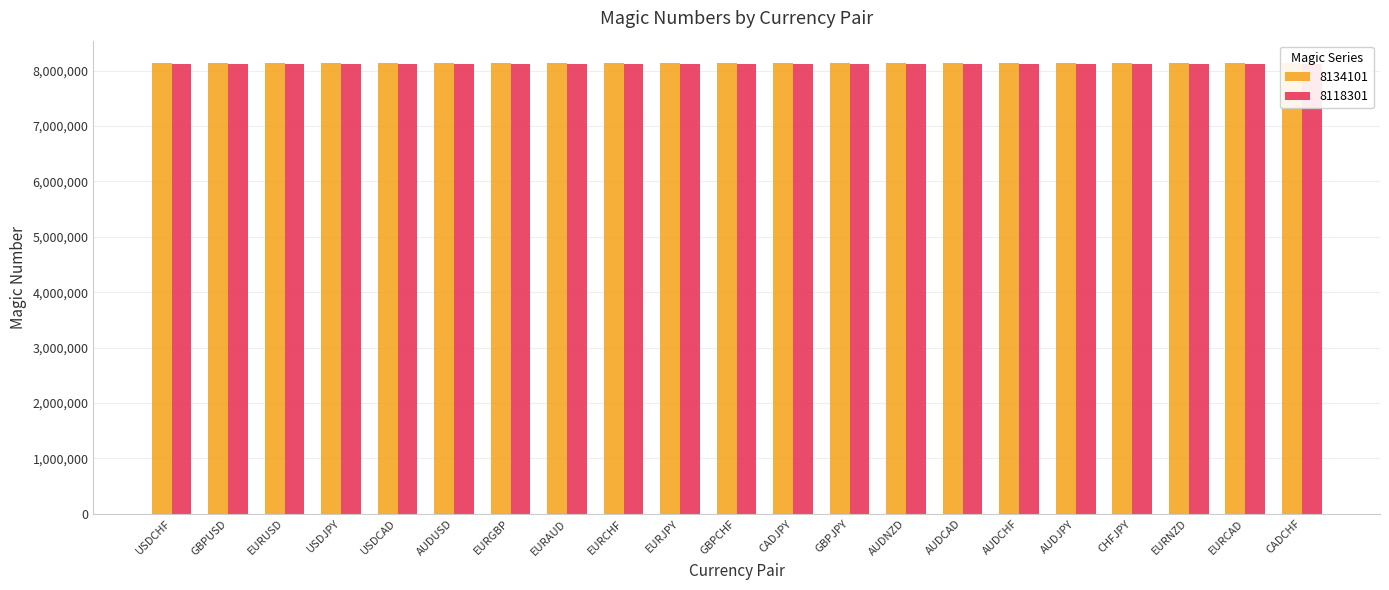

Where is 8134101 nearest to the value 8134111?

GBPCHF